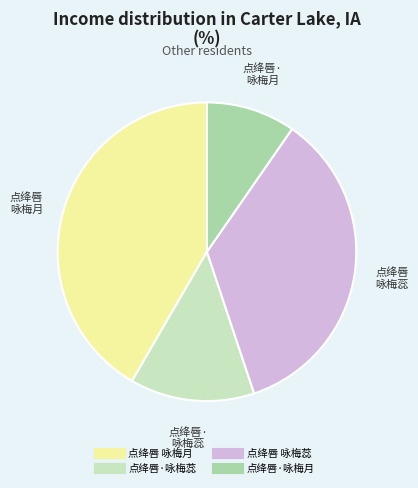

Count the number of slices in the pie.

4